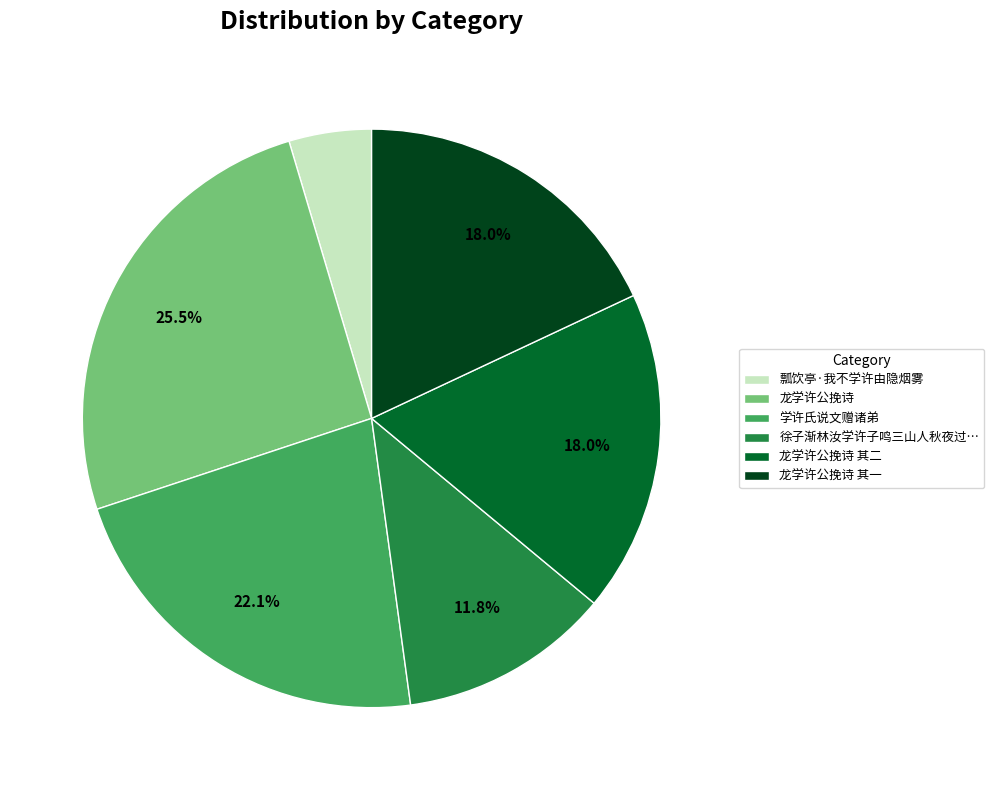

What percentage is the 学许氏说文赠诸弟 slice, to the nearest percent?

22%